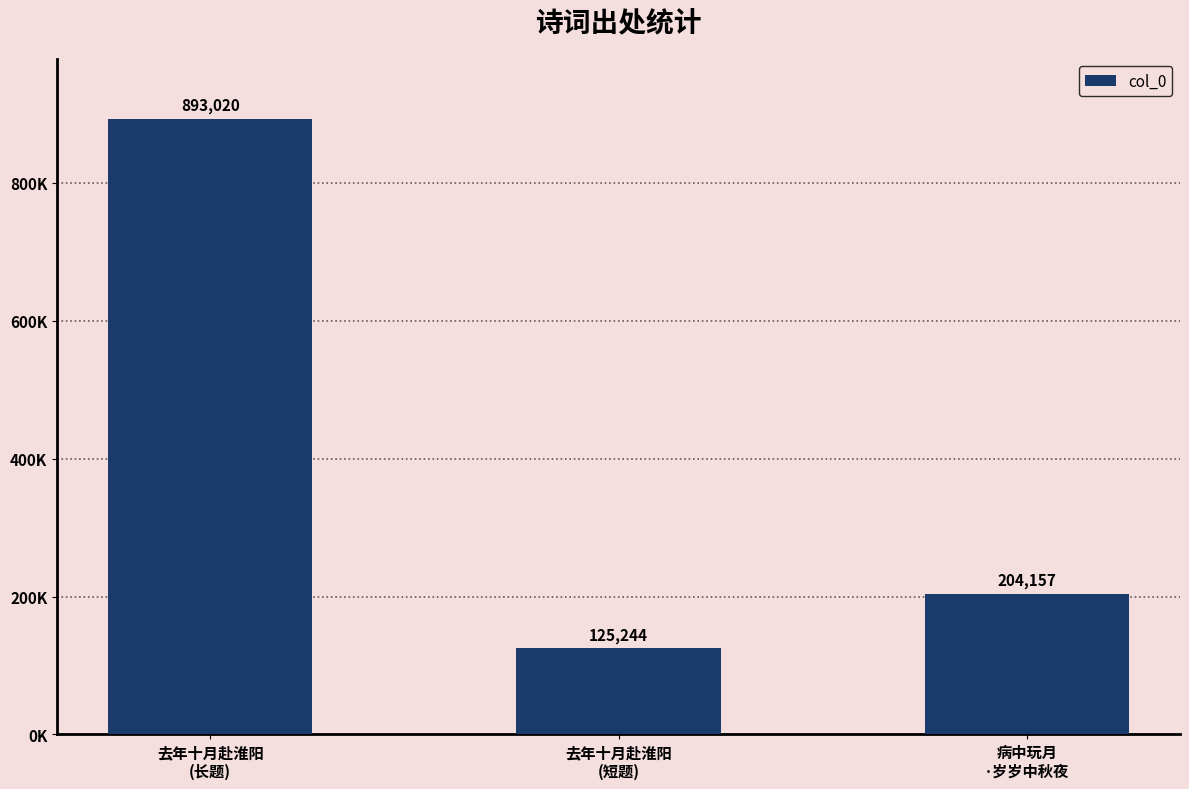

Are the bars horizontal?

No